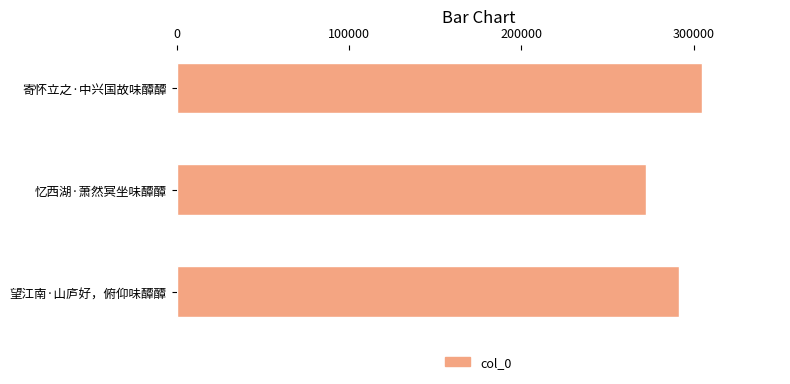

Are the bars horizontal?

Yes